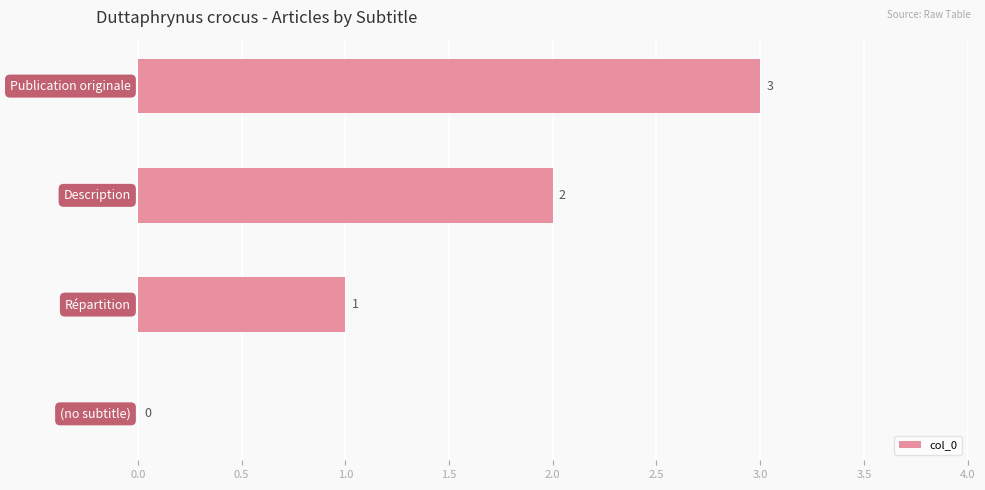

What is the maximum value shown in the chart?

3